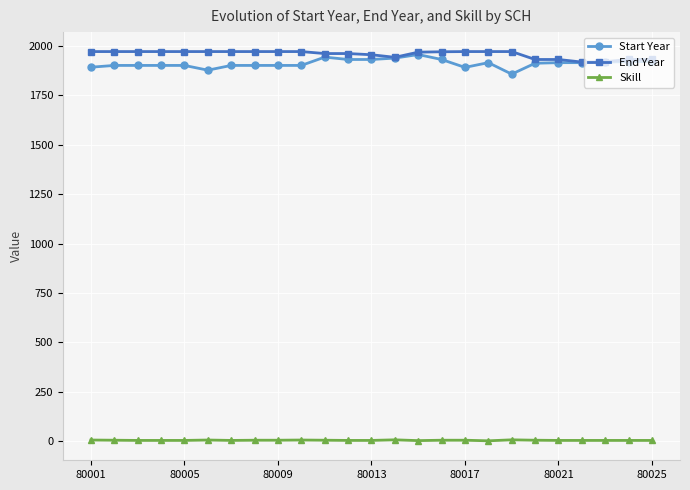

At how many categories does at least one series exceed 277?

25